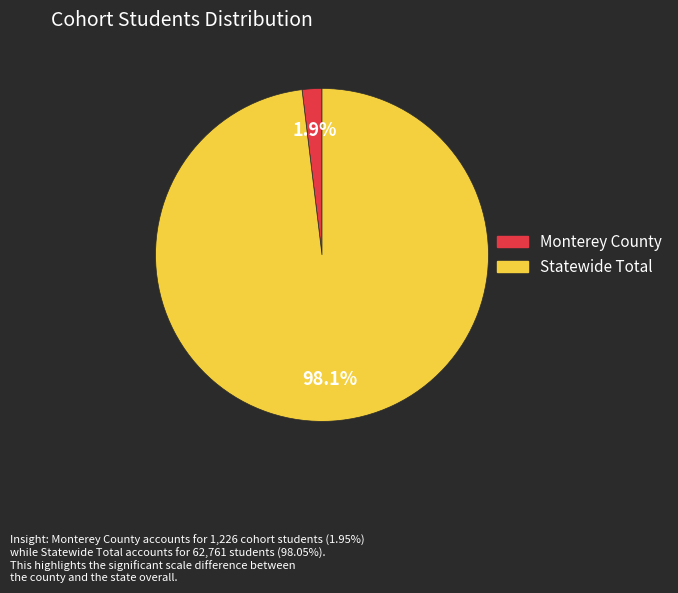

Which has a higher value, Monterey County or Statewide Total?

Statewide Total